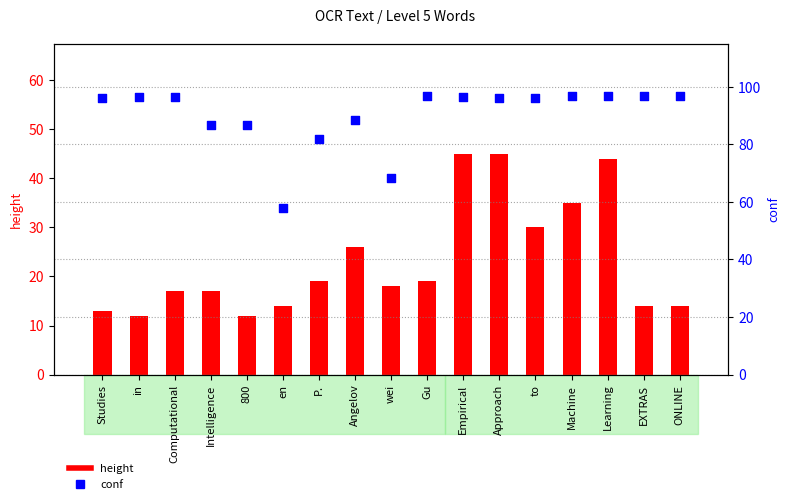

At how many categories does at least one series exceed 19?

17